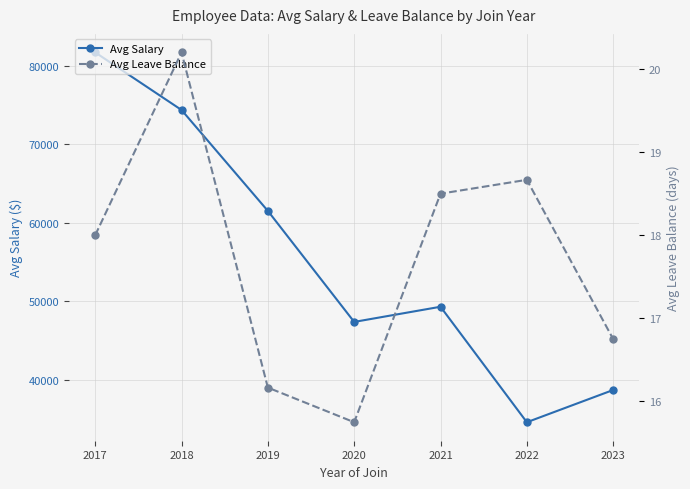

Where is the first local maximum for Avg Salary?

2021